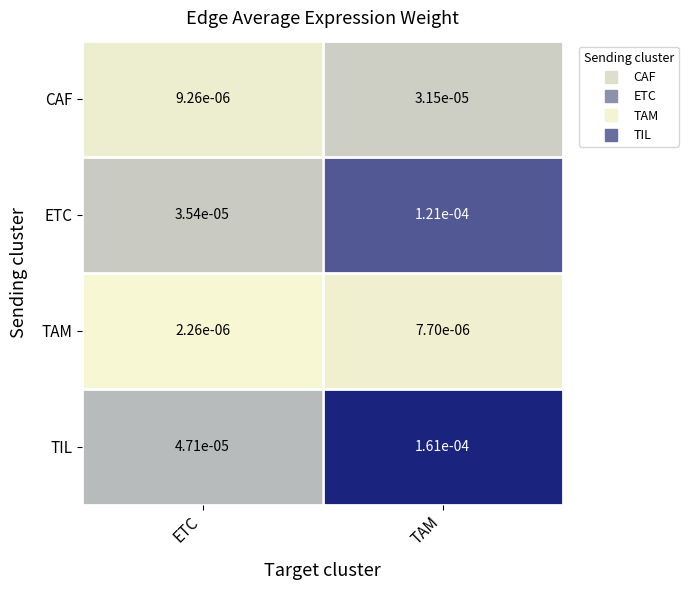

Which series has the largest range (max minus min)?

TIL